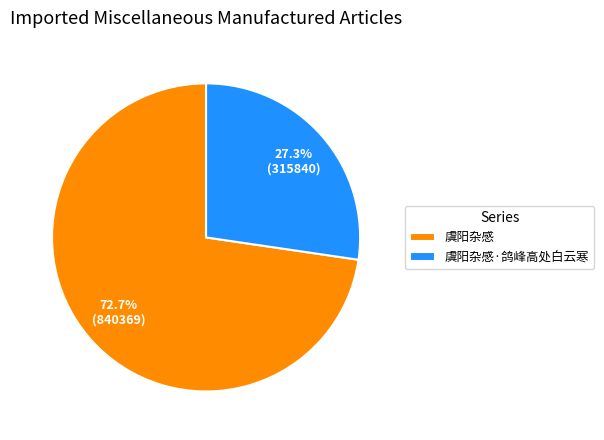

To the nearest percent, what portion does 虞阳杂感 represent?

73%